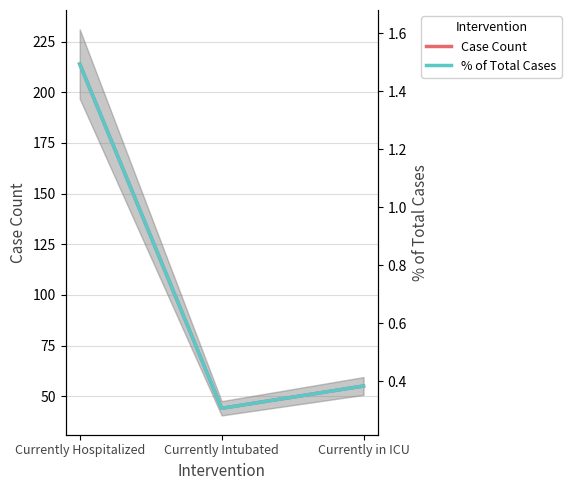

Is the value of Case Count at Currently Hospitalized greater than the value of % of Total Cases at Currently Hospitalized?

Yes